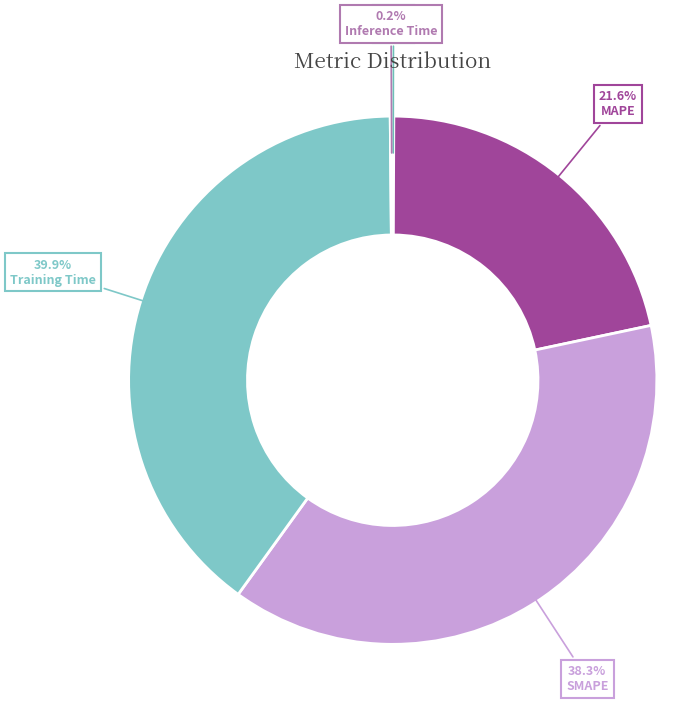

Combined, what portion of the pie is MAPE and Inference Time?

21.8%